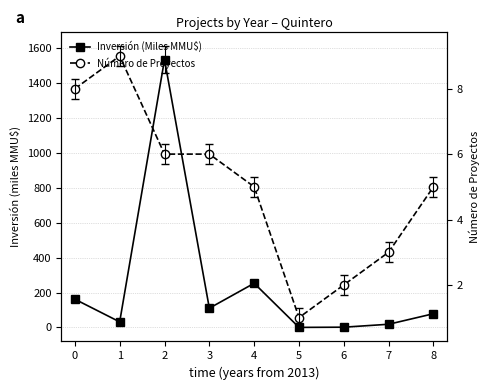

What is the value of the Inversión (Miles MMU$) point at the 9th from the left?

78.5